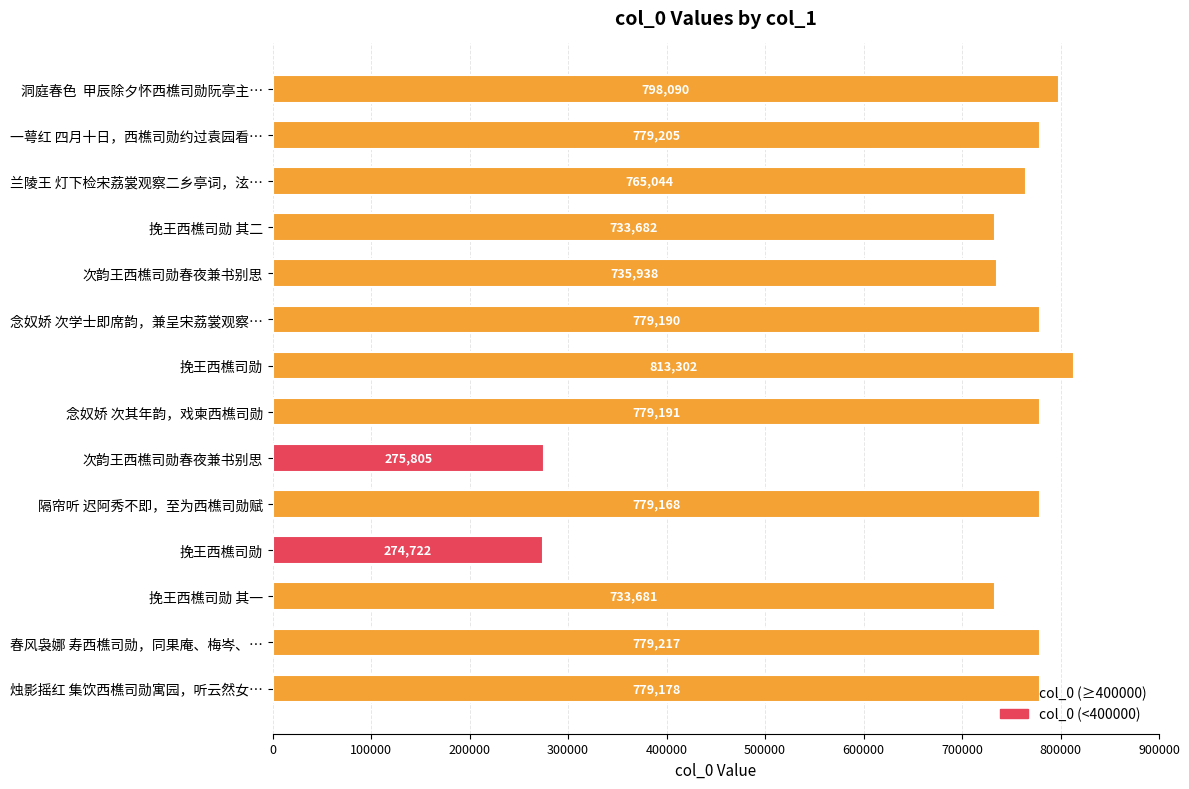

The chart shows a value of 813302 at 挽王西樵司勋. True or false?

True